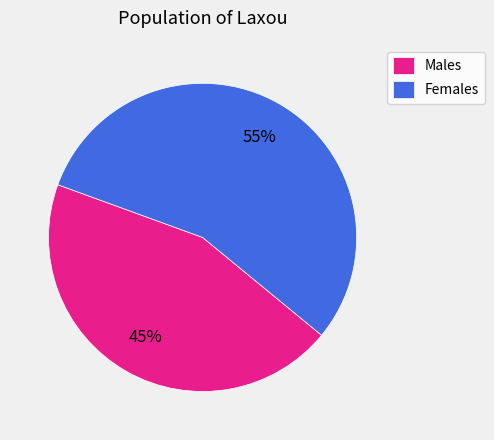

What percentage is the Females slice, to the nearest percent?

55%